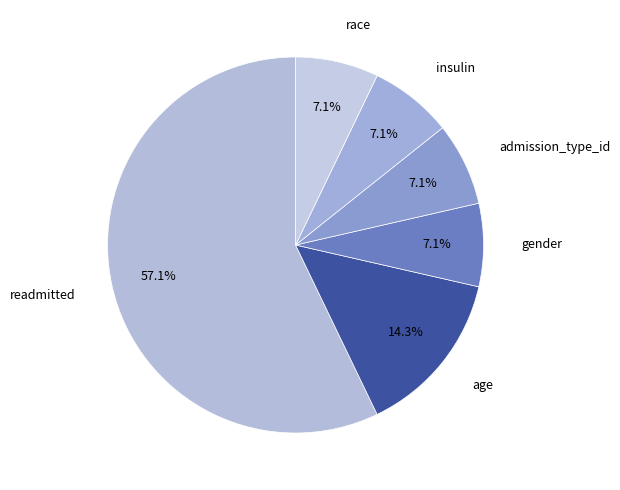

What percentage do admission_type_id and age together represent?

21.4%